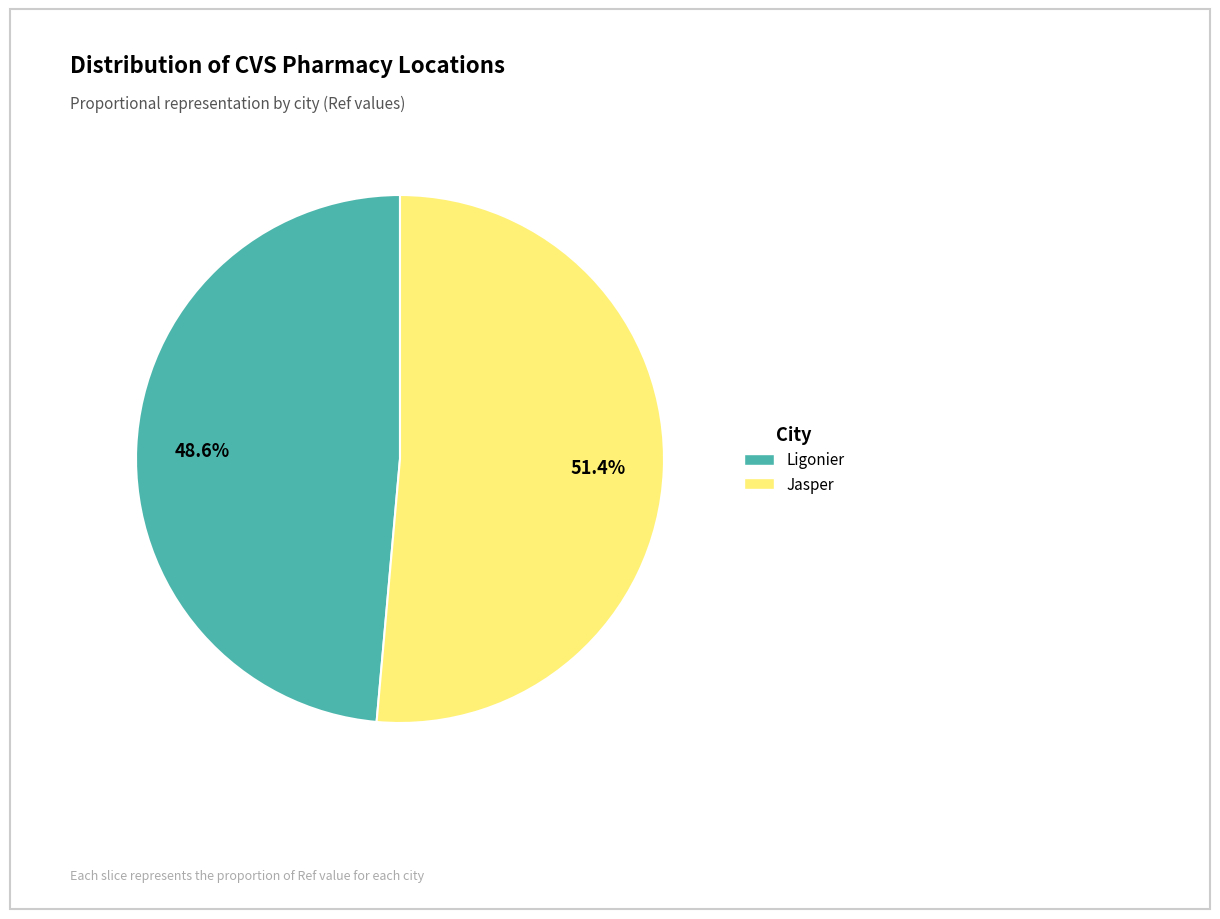

Which has a higher value, Ligonier or Jasper?

Jasper